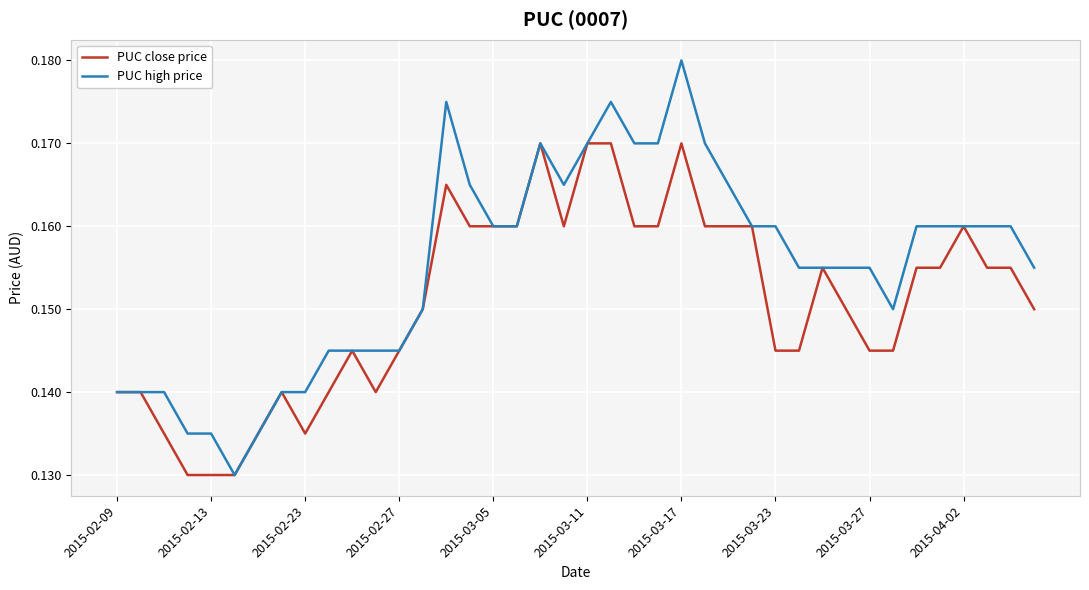

Which series has the largest range (max minus min)?

PUC high price